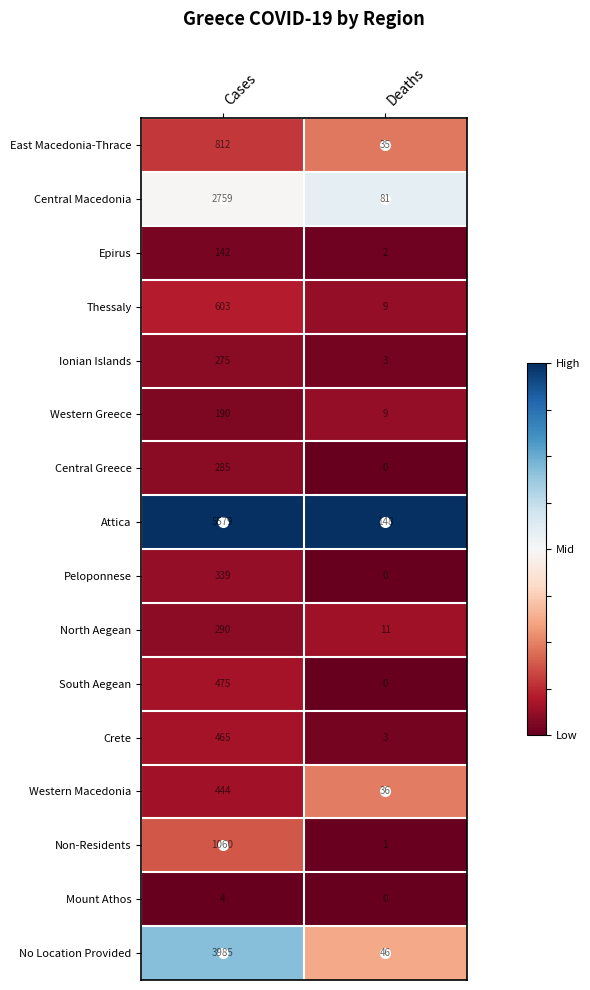

At which category is the sum across all series the highest?

Cases